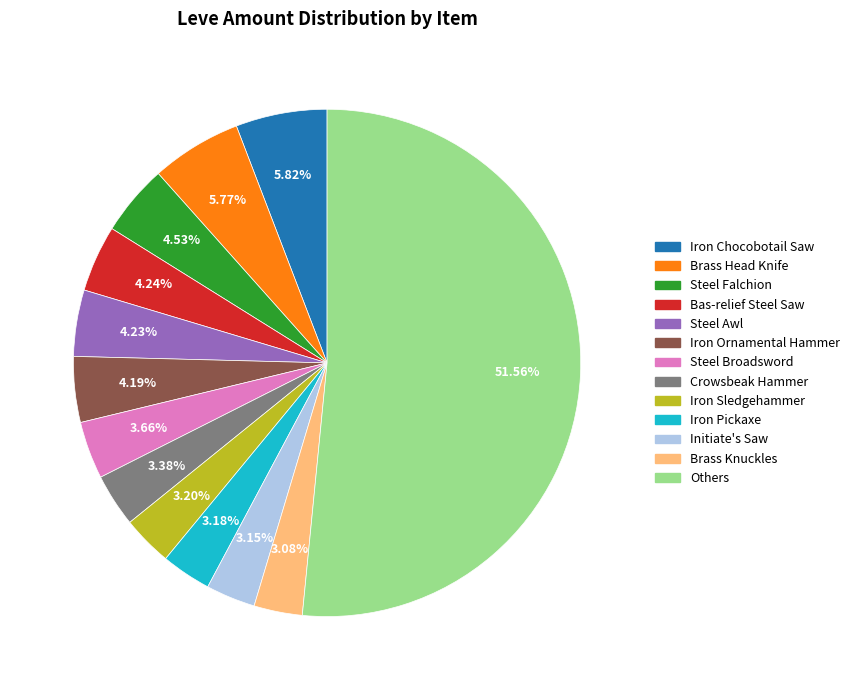

Is there any slice that represents more than half of the pie?

Yes